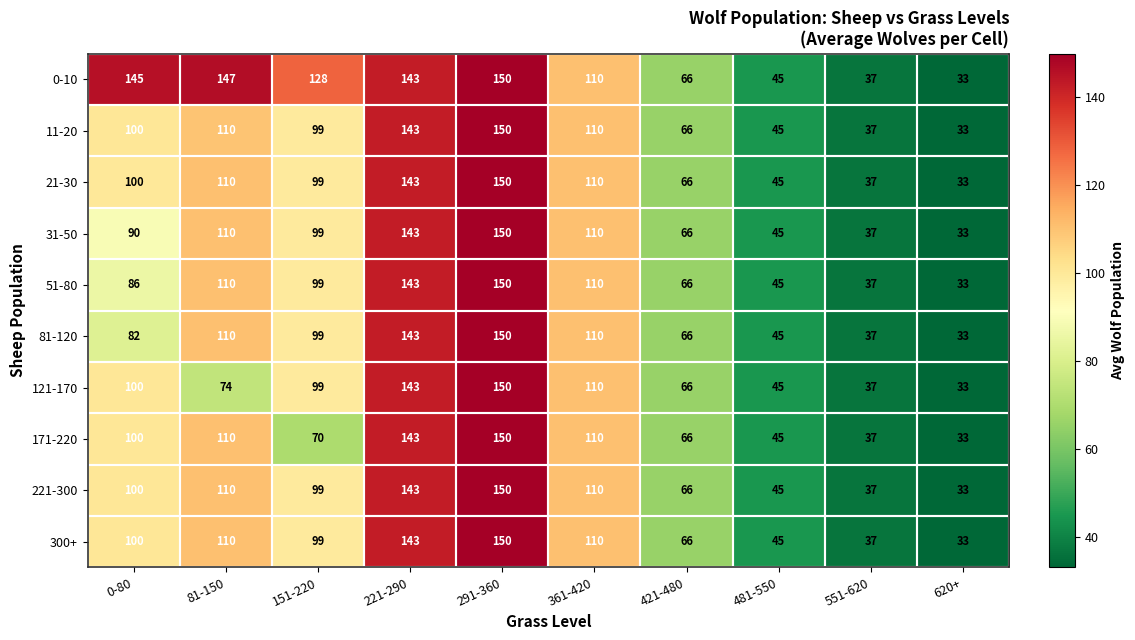

Where is 300+ nearest to the value 91?

151-220